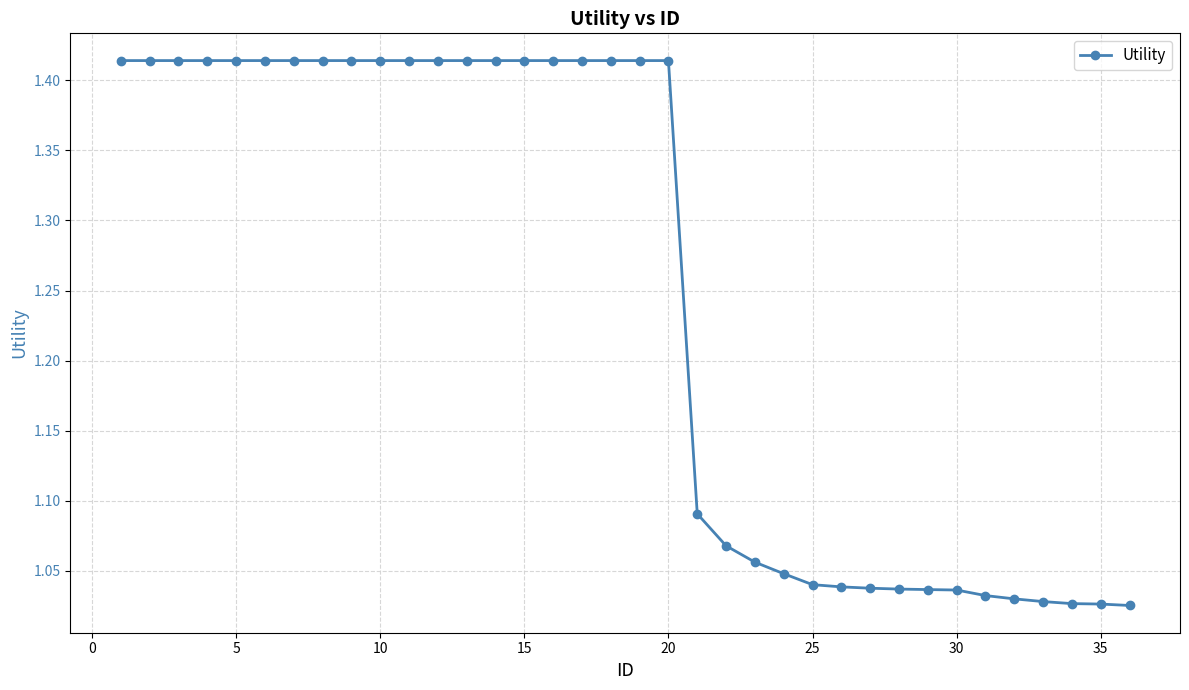

What is the difference between the maximum and minimum values?

0.4